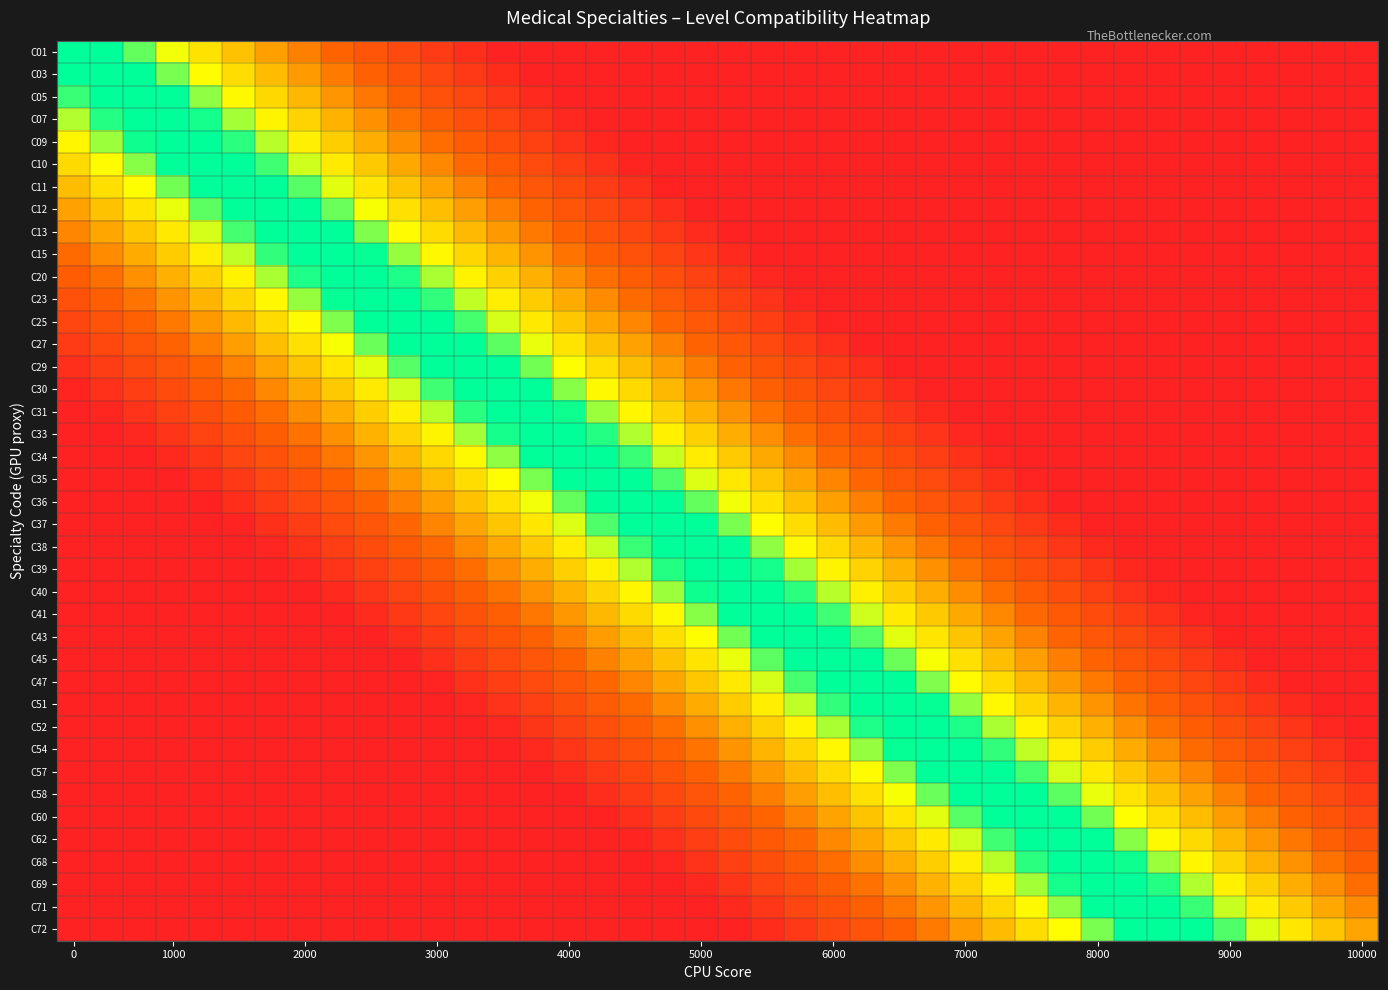

Which label corresponds to the largest value in the chart?

13